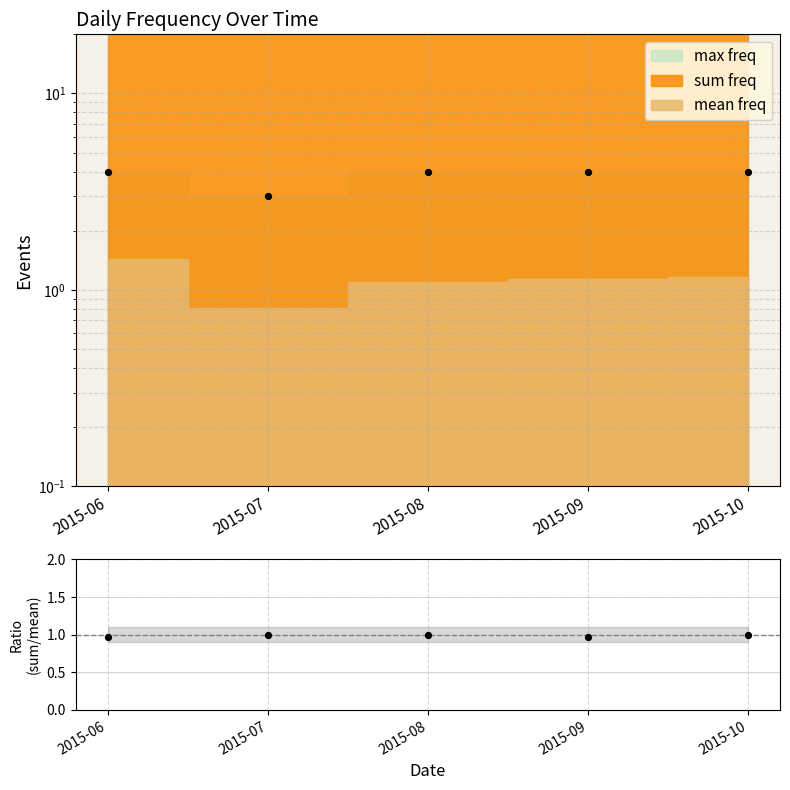

Which has a higher value, 2015-06 or 2015-10?

2015-10